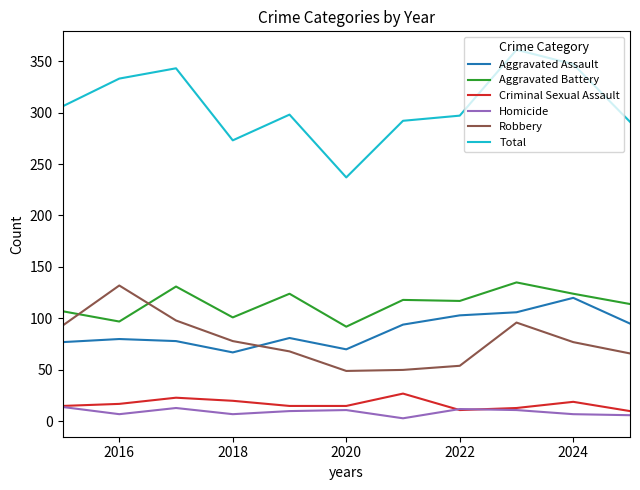

Which series has the largest range (max minus min)?

Total